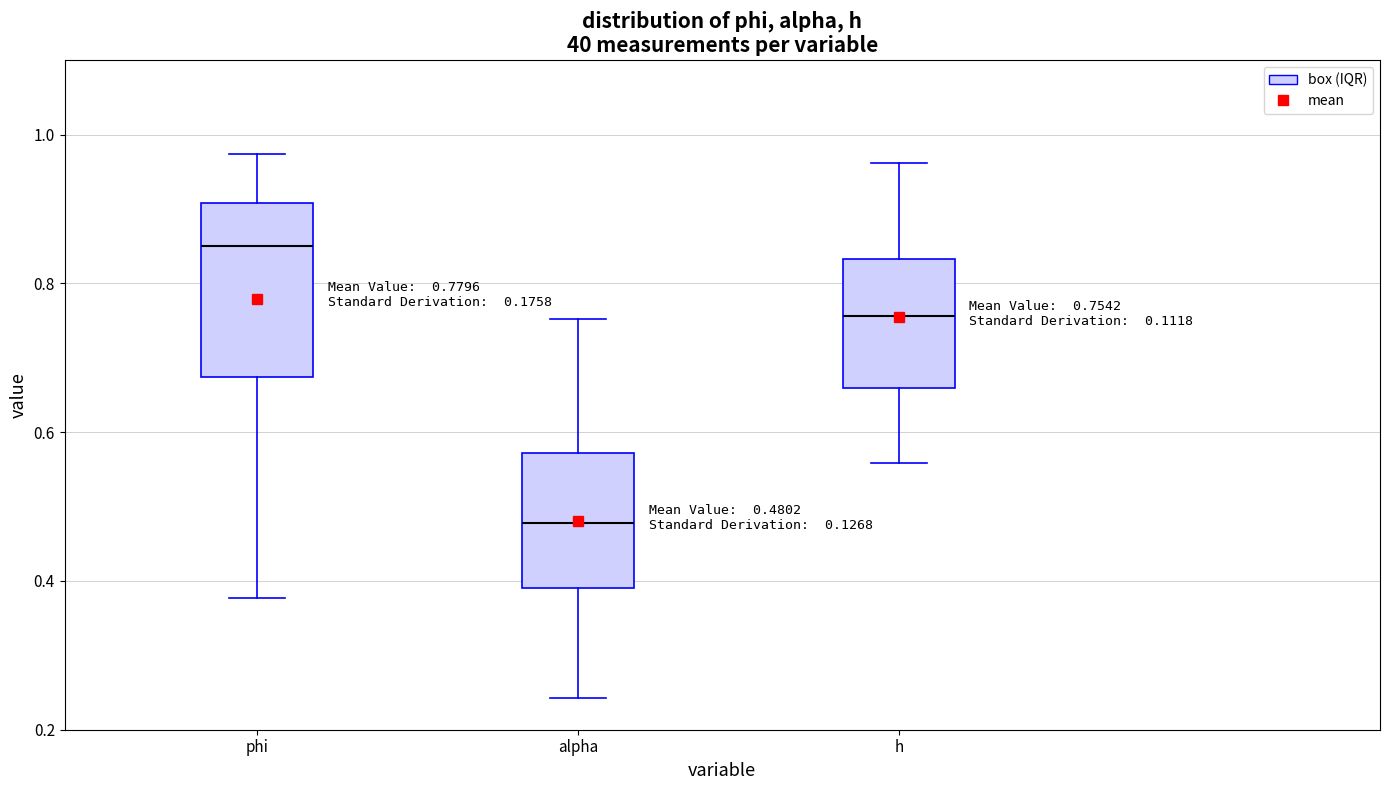

Which box's median line is the highest?

phi